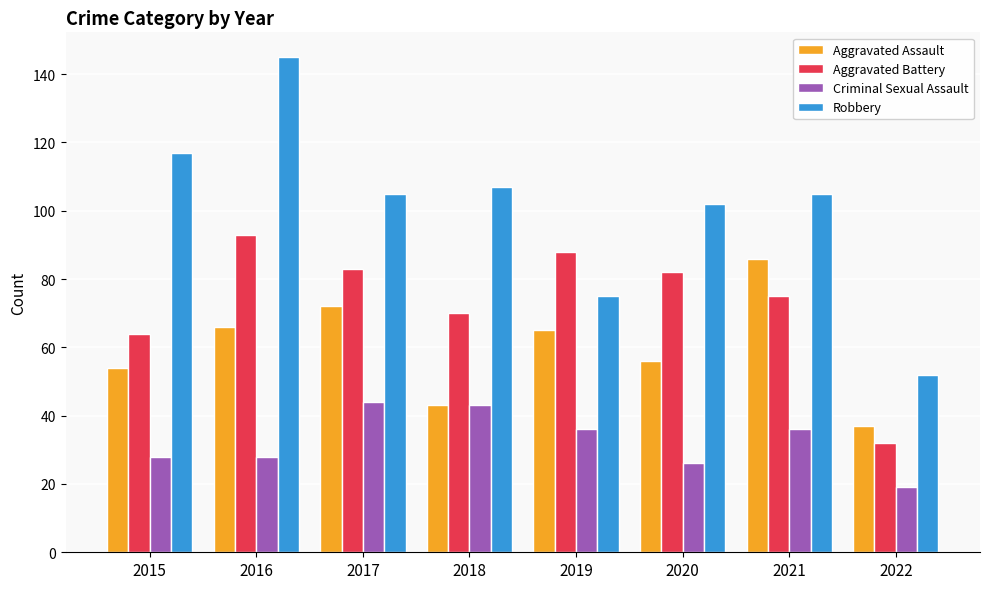

Which label corresponds to the largest value in the chart?

2016